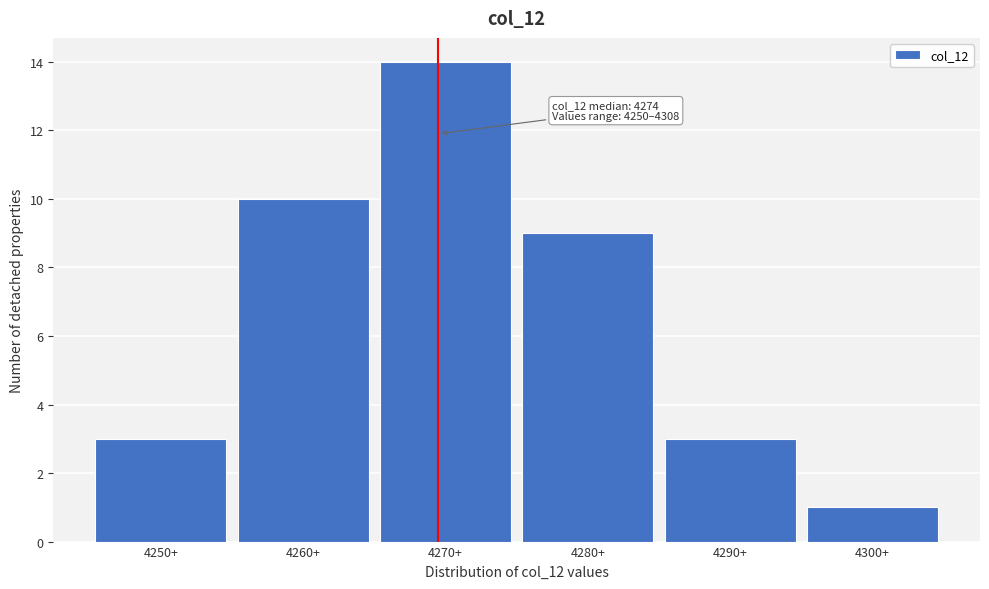

Reading right to left, extract all data points from this chart.

4300+=1	4290+=3	4280+=9	4270+=14	4260+=10	4250+=3